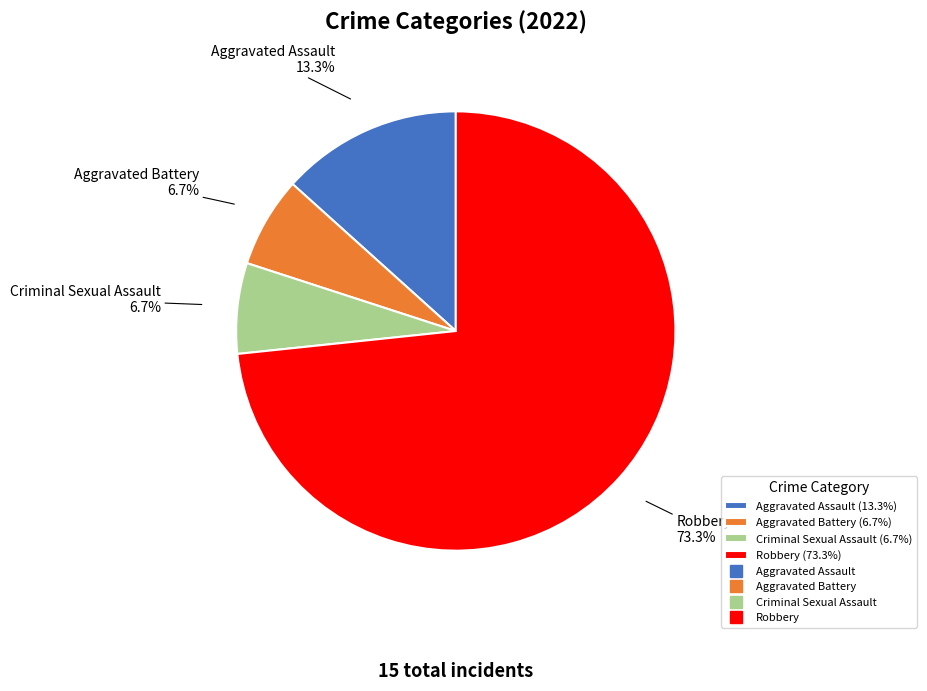

Does any single category account for the majority?

Yes